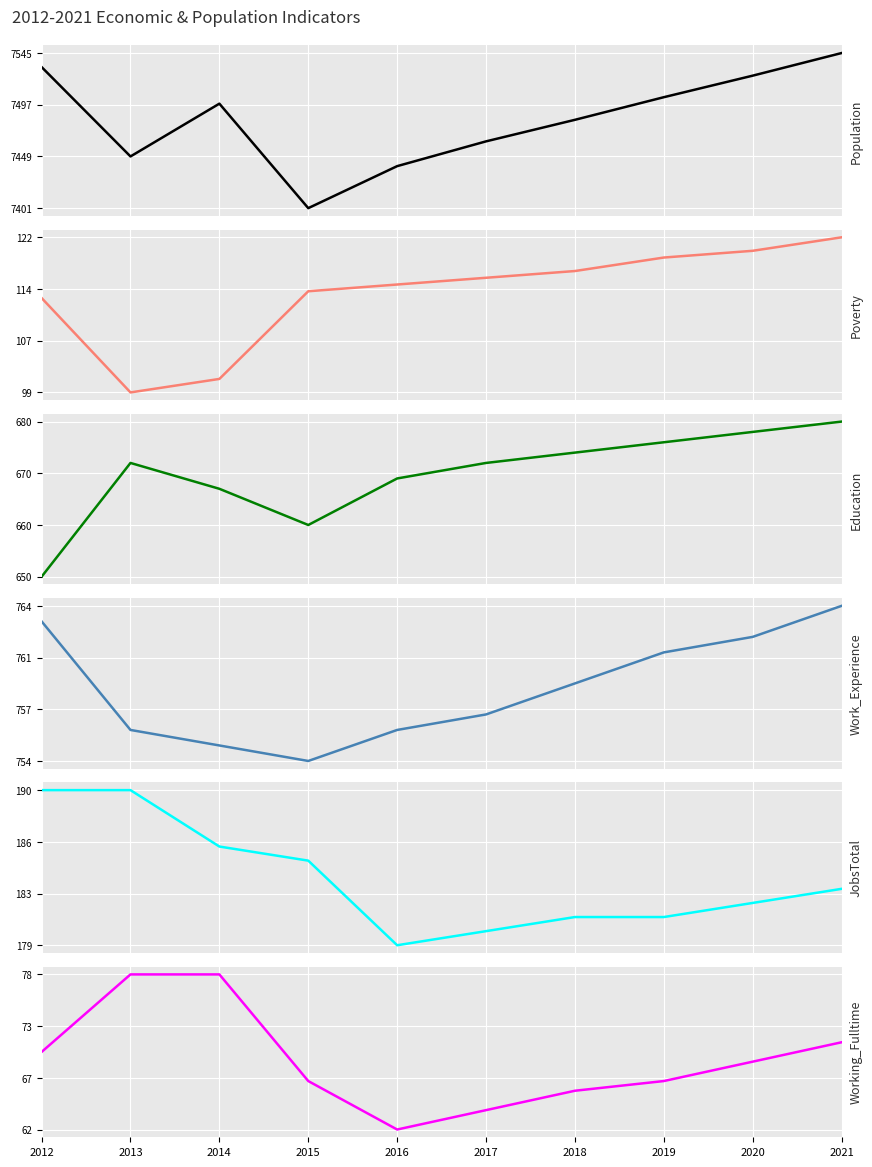

Where is JobsTotal nearest to the value 184?

2015